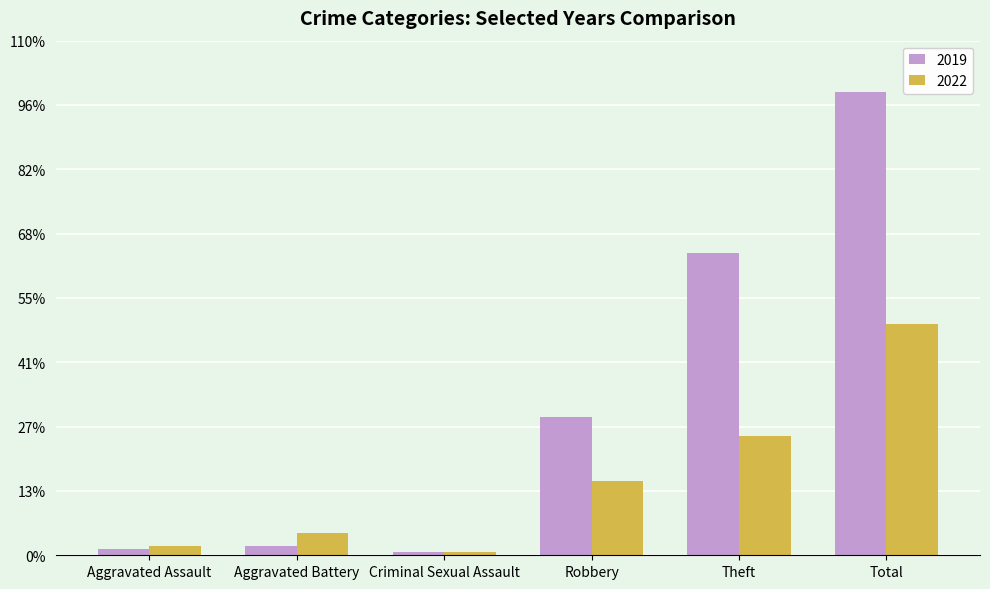

Rank the categories by 2022 value from highest to lowest.

Total, Theft, Robbery, Aggravated Battery, Aggravated Assault, Criminal Sexual Assault